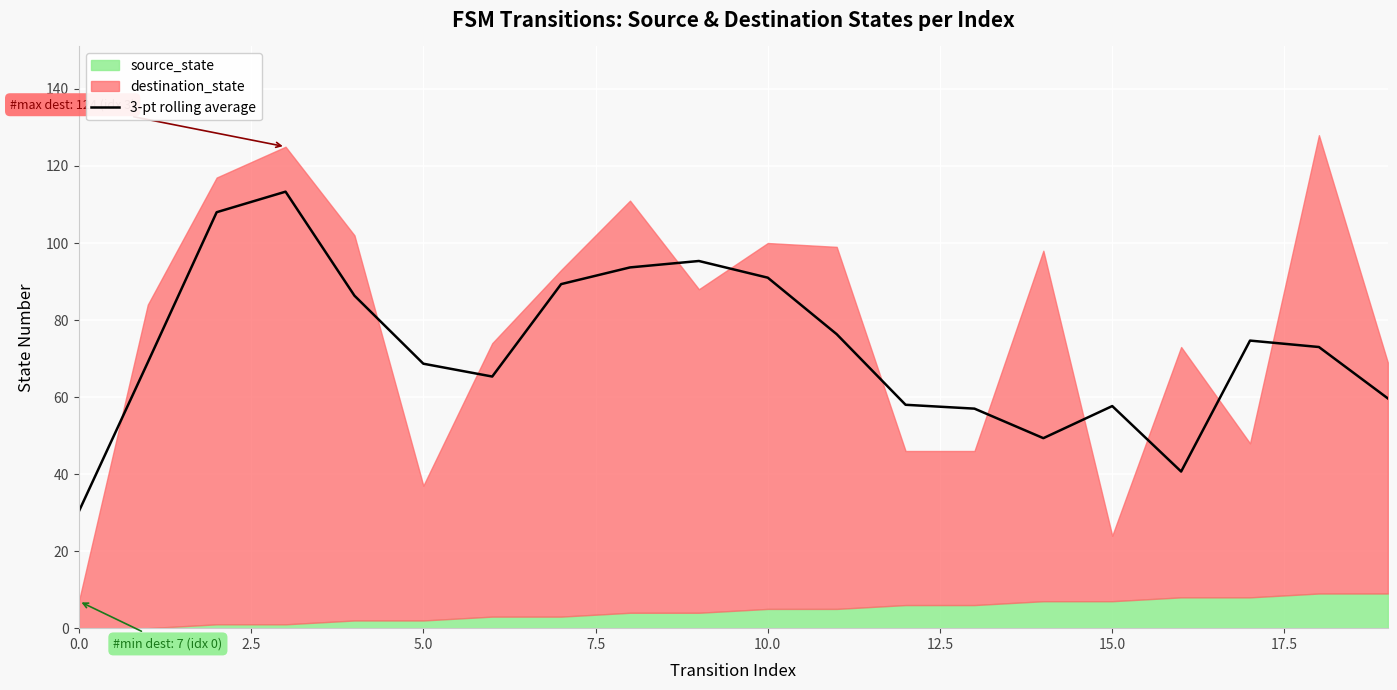

What is the minimum value for 3-pt rolling average?

30.3